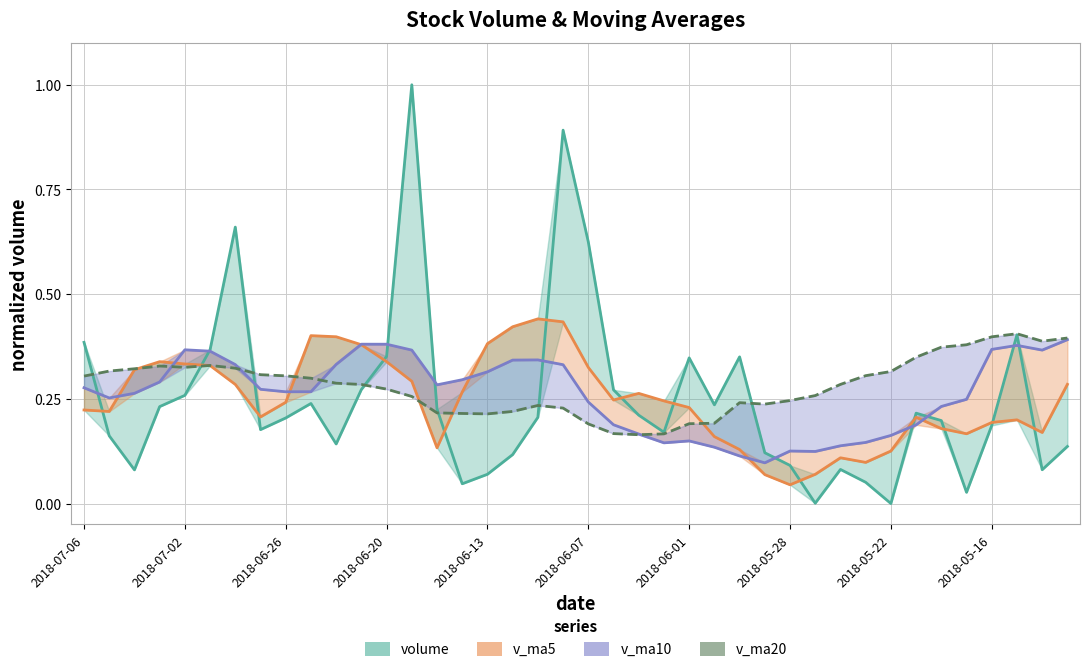

How many interior local peaks does the v_ma10 series have?

6